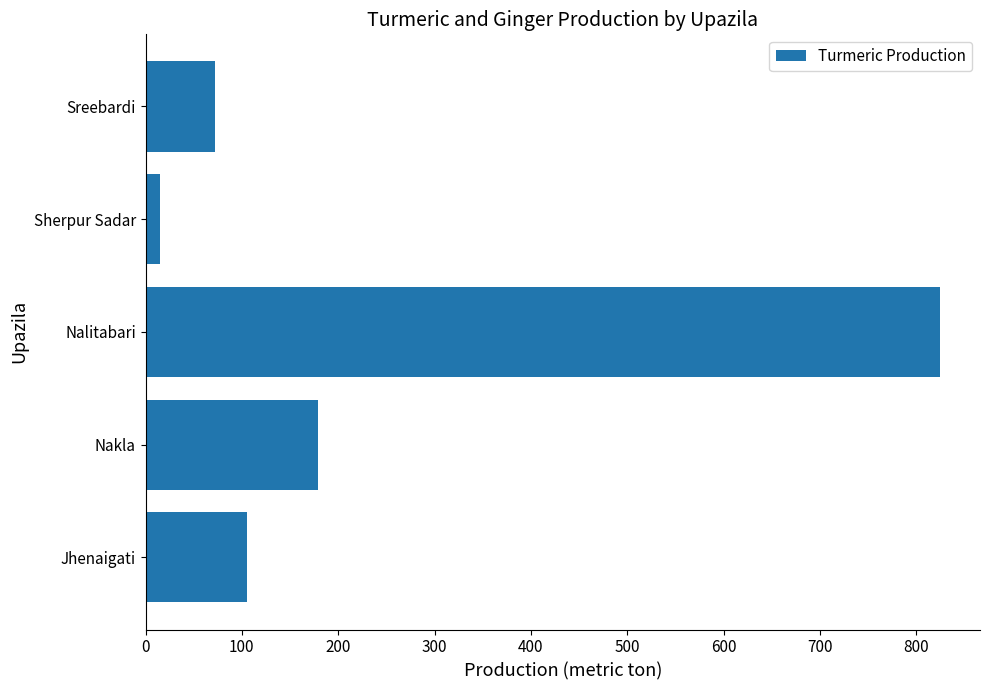

What value does the data have at Sreebardi?

72